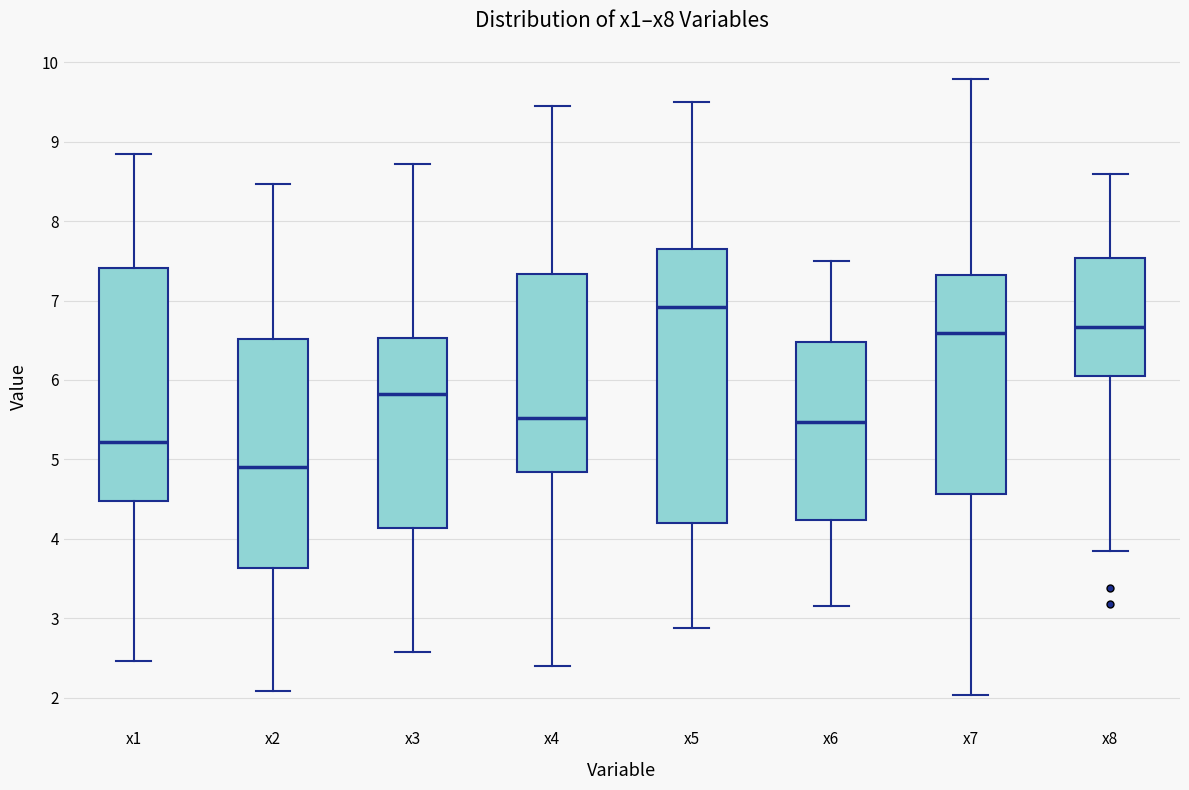

Which box has the lowest median line?

x2